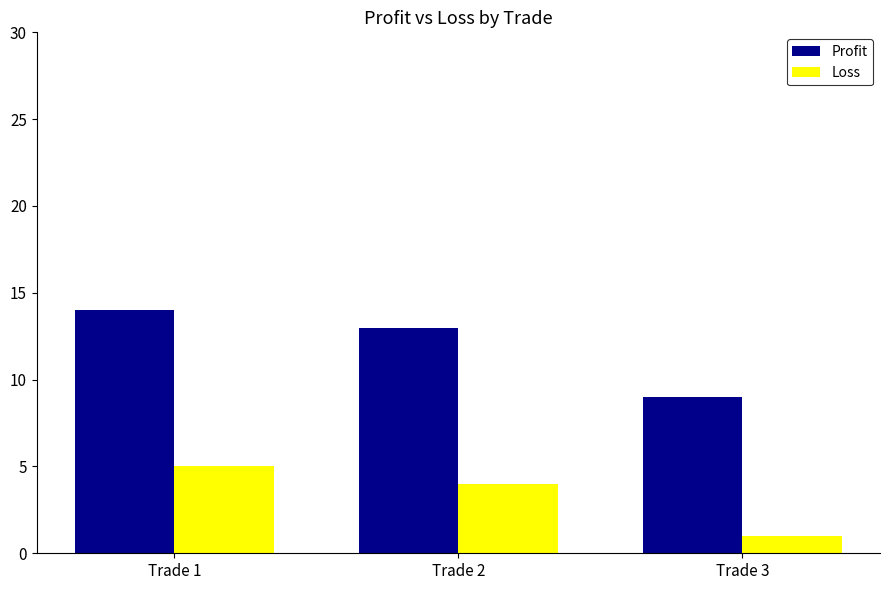

The value of Loss at Trade 2 is 6. True or false?

False